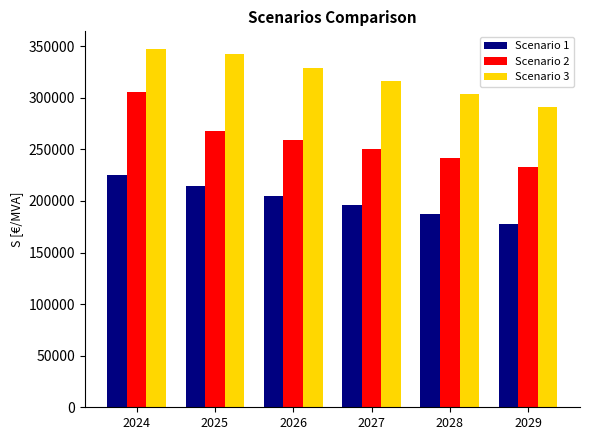

True or false: Scenario 1 has a value of 80631.7 at 2028.

False